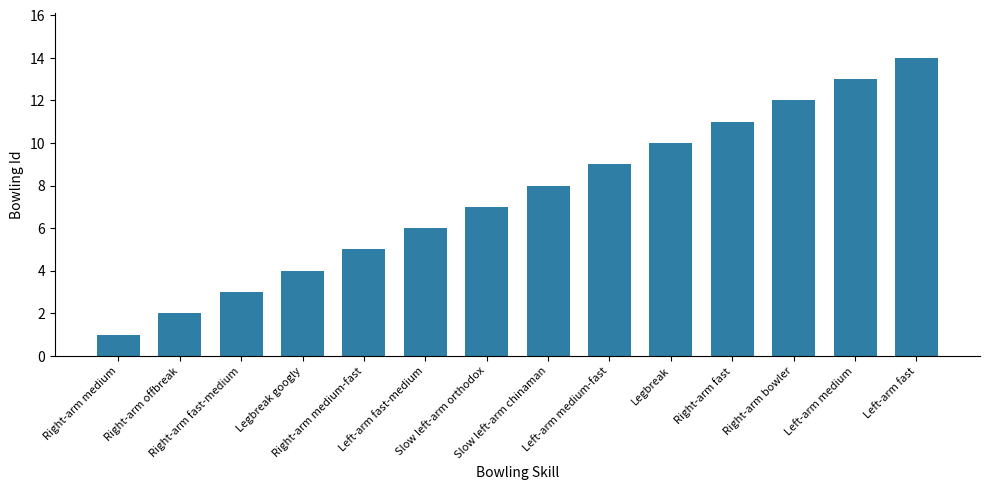

Reading left to right, transcribe all the data shown in this chart.

Right-arm medium=1	Right-arm offbreak=2	Right-arm fast-medium=3	Legbreak googly=4	Right-arm medium-fast=5	Left-arm fast-medium=6	Slow left-arm orthodox=7	Slow left-arm chinaman=8	Left-arm medium-fast=9	Legbreak=10	Right-arm fast=11	Right-arm bowler=12	Left-arm medium=13	Left-arm fast=14